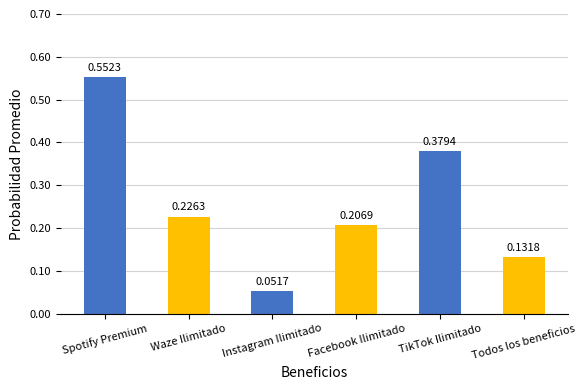

How many values are between 0 and 1?

6